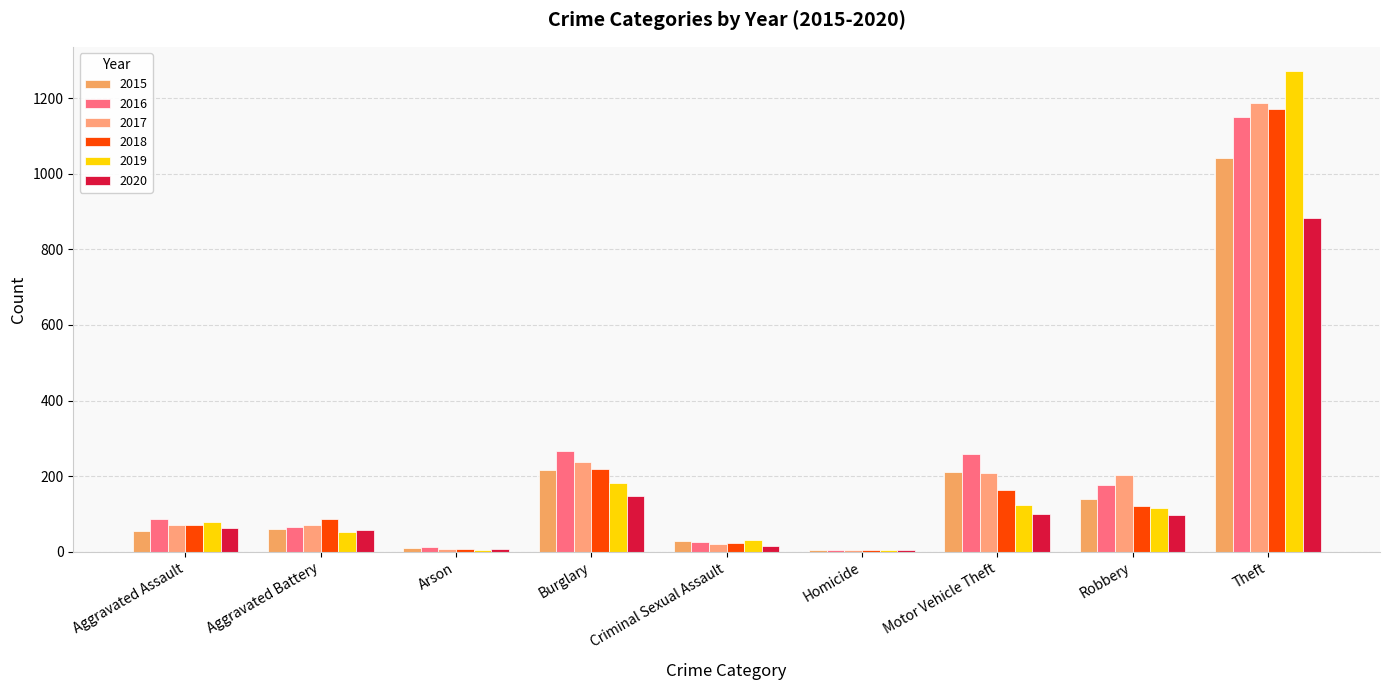

What value does the 2019 series have at Burglary, to the nearest 50?

200